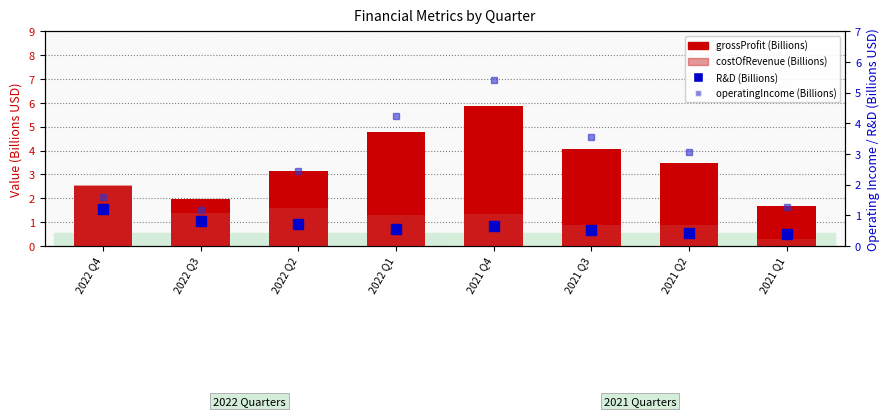

What is the difference between the maximum and minimum values in the grossProfit series?

4.2